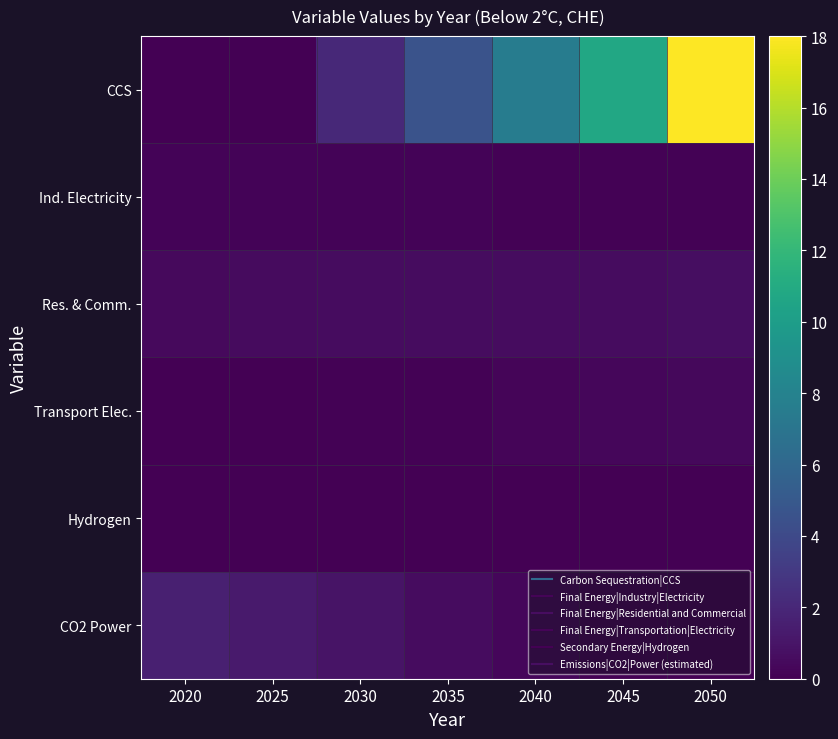

Which series has the largest total across all categories?

CCS